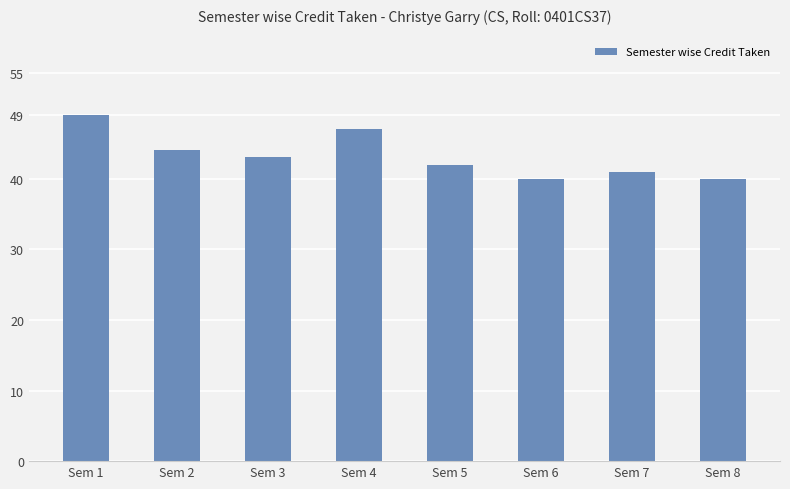

What is the difference between the maximum and minimum values?

9